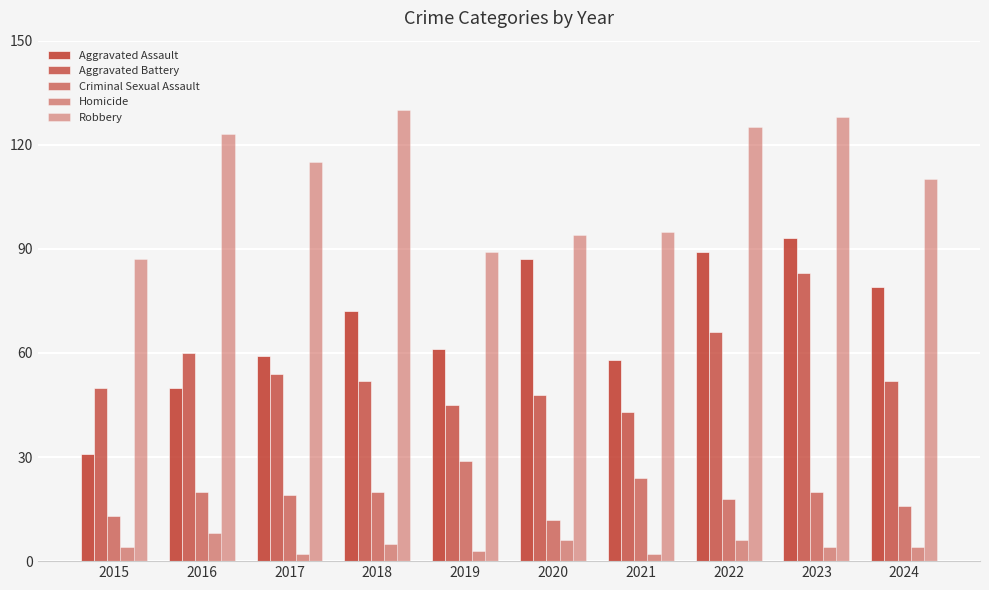

Count the number of categories in the chart.

10